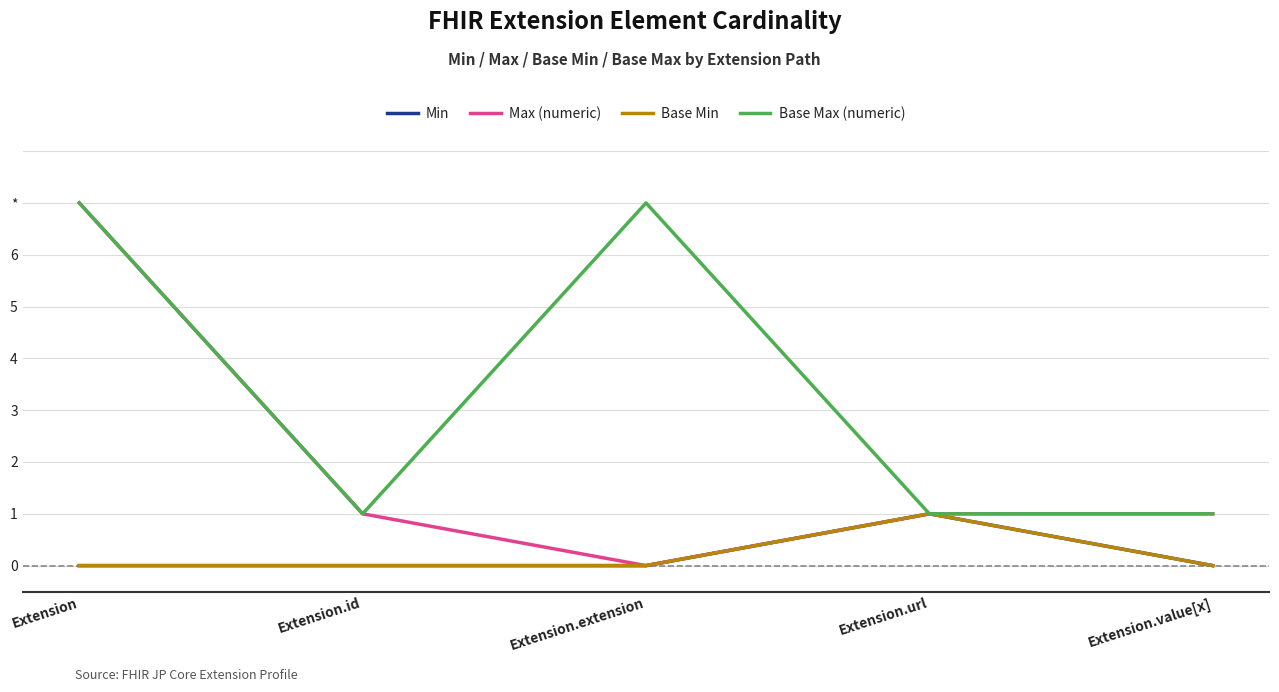

True or false: Max (numeric) and Base Min cross at least once.

False